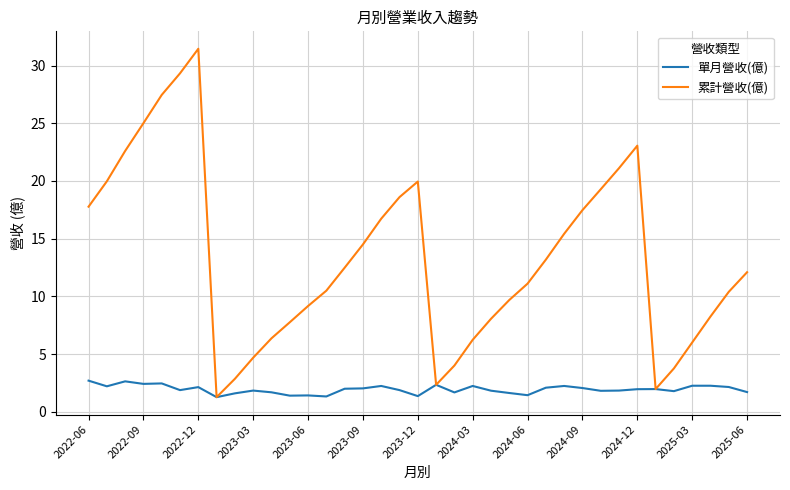

Which series has the largest total across all categories?

累計營收(億)